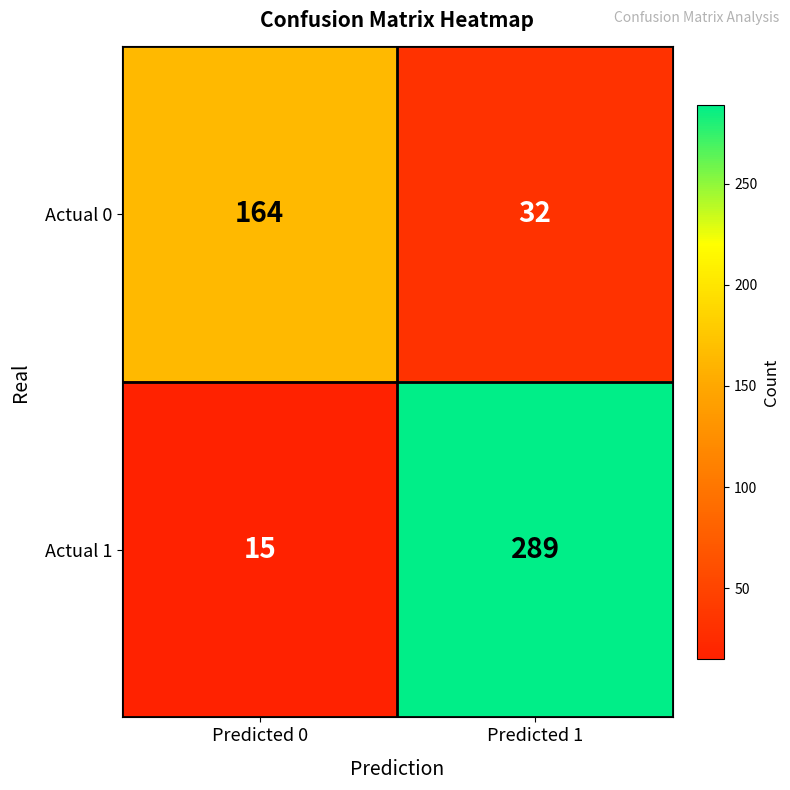

At which category does the chart reach its minimum across all series?

Predicted 0